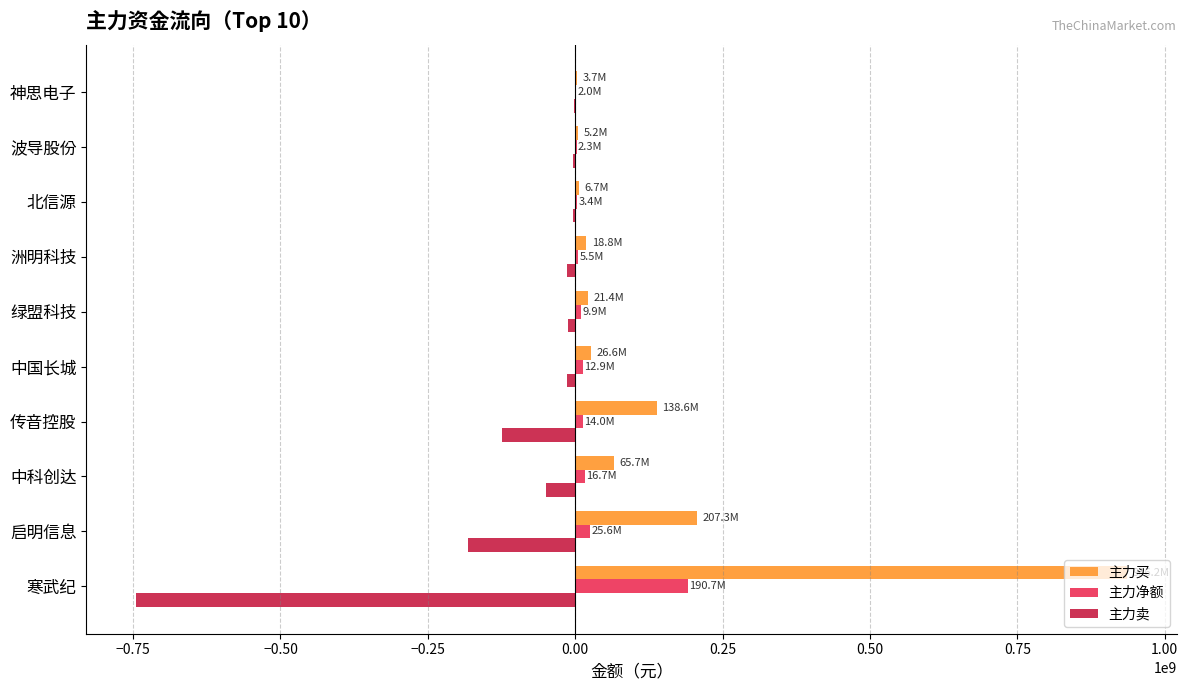

Which series has the largest total across all categories?

主力买